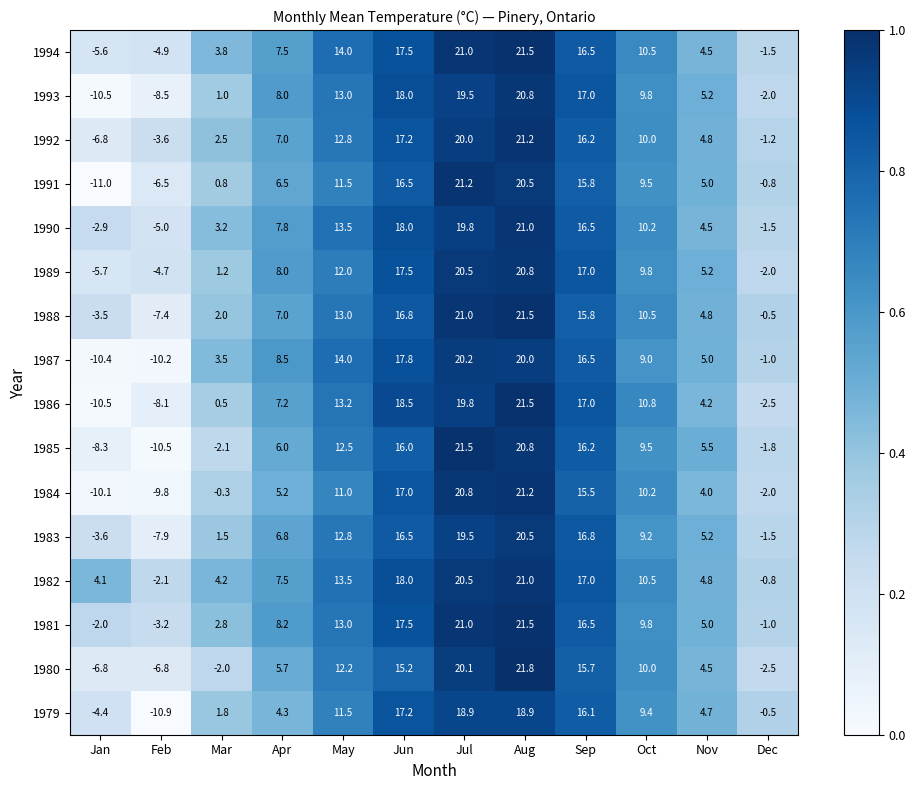

Where does the 1979 series first go above 9?

May